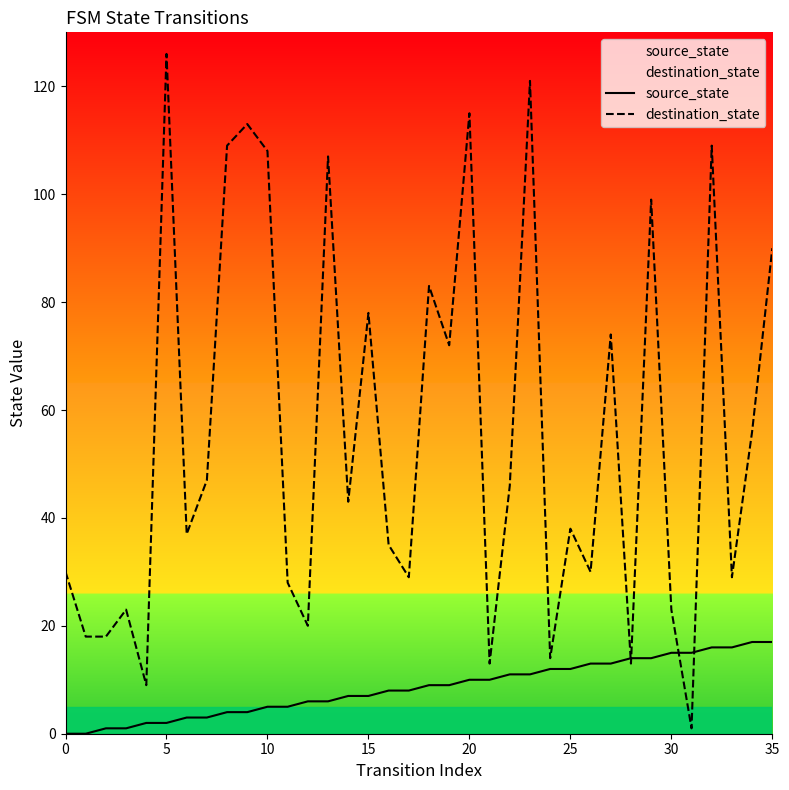

Which series has the widest spread of values?

destination_state